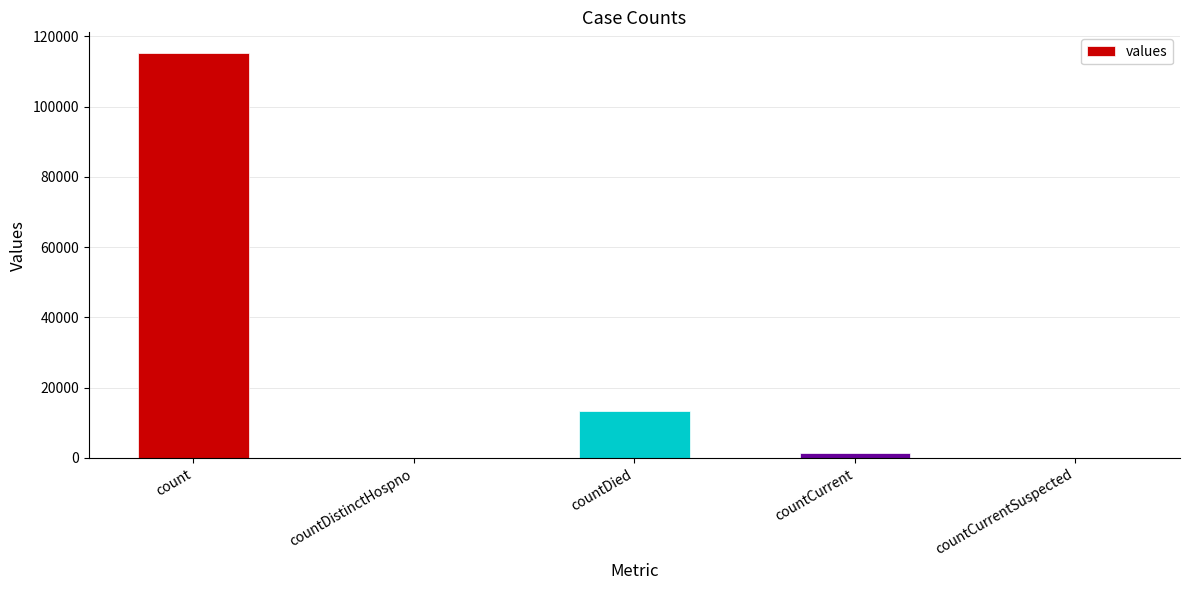

Reading left to right, list all the values displayed in this chart.

count=115379	countDistinctHospno=0	countDied=13343	countCurrent=1383	countCurrentSuspected=0